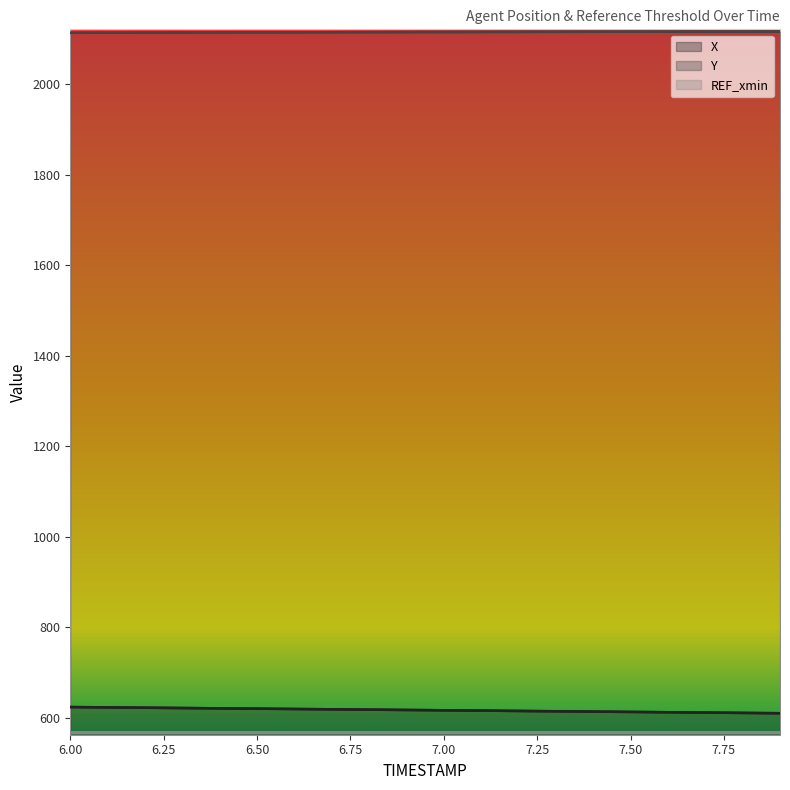

What are all the series names shown in the legend?

X, Y, REF_xmin